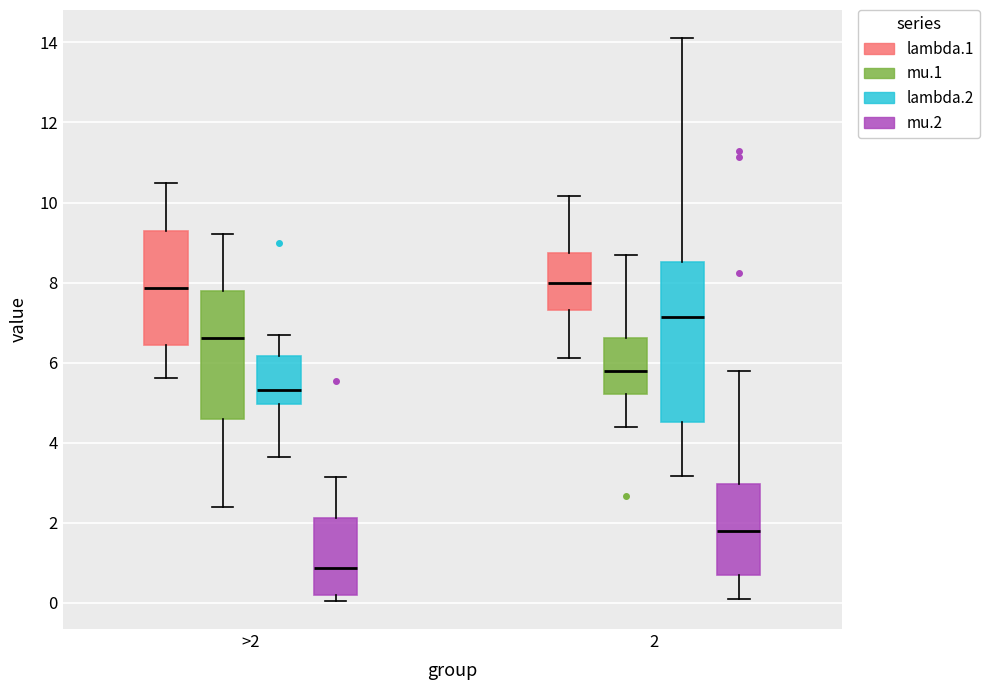

Which box is the tallest, from its lower edge to its upper edge?

2 (lambda.2)